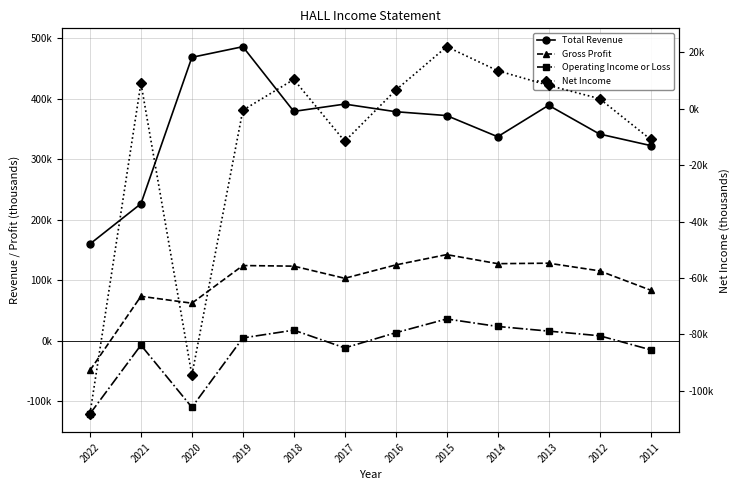

What is the sum of the Gross Profit values at 2017 and 2014?

230400